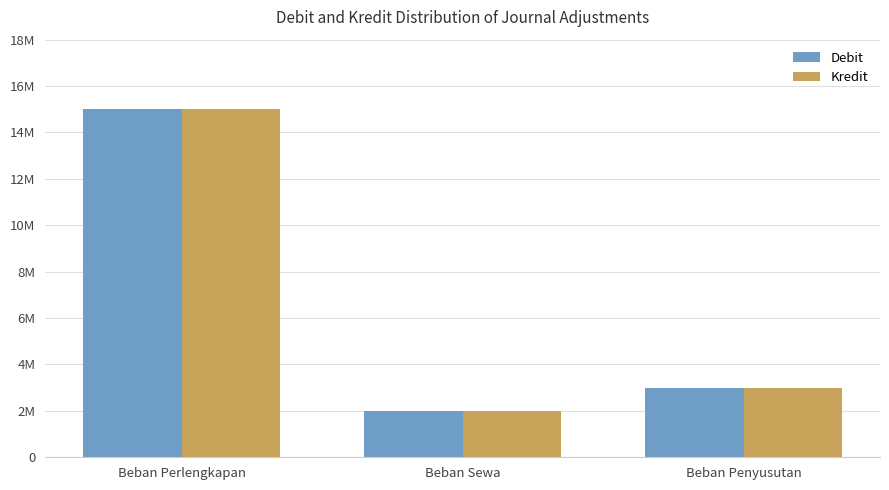

What is the smallest value displayed?

2000000